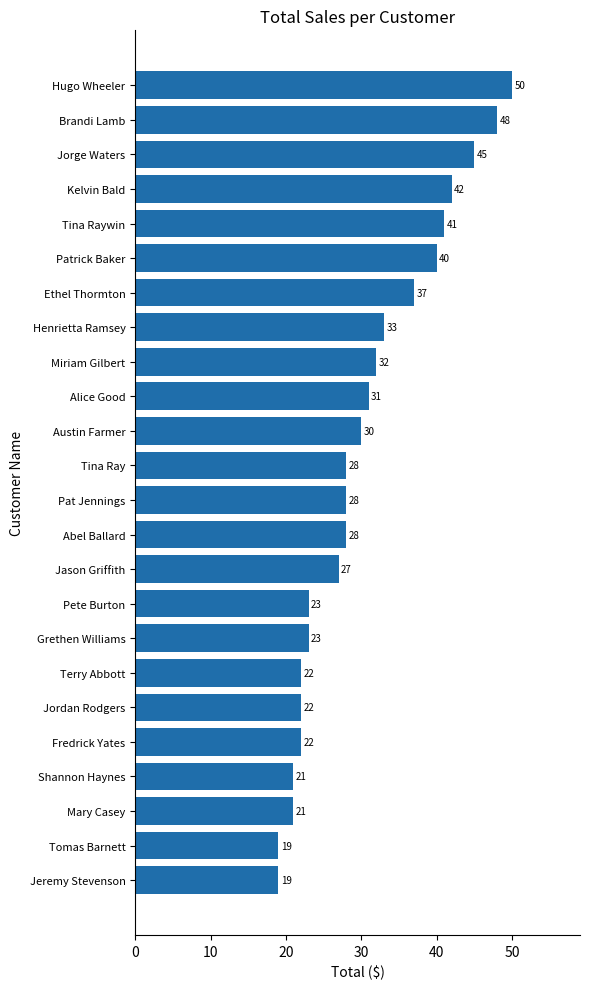

Where is the data nearest to the value 34?

Henrietta Ramsey